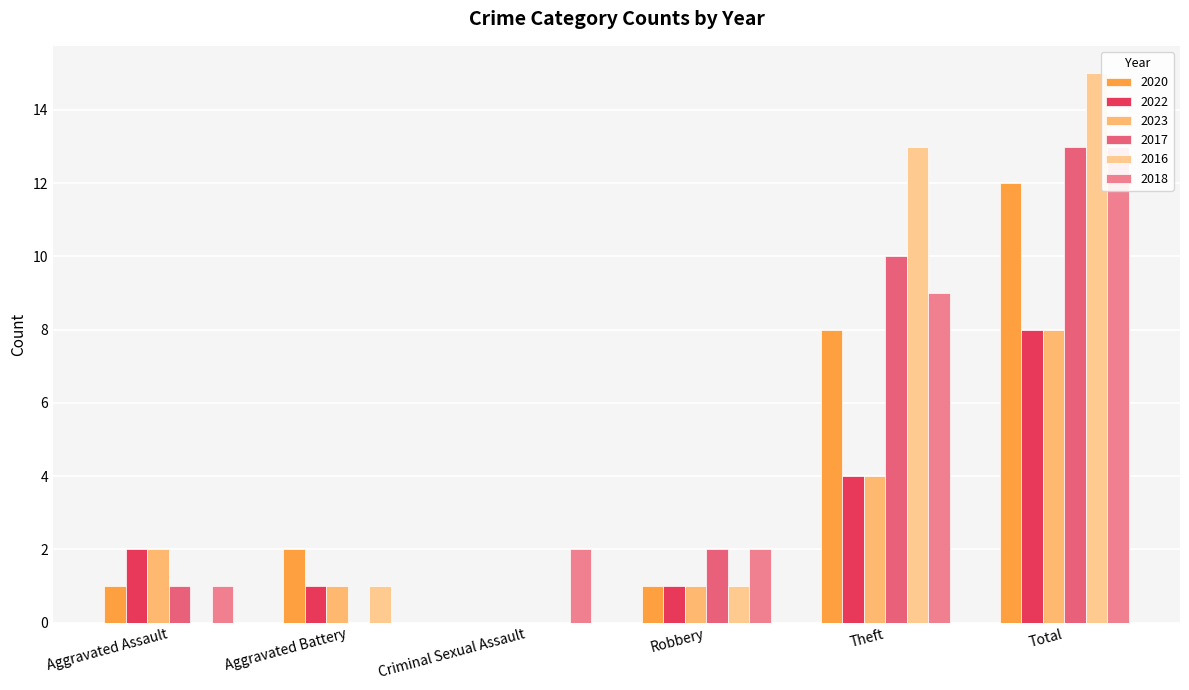

Where is 2018 nearest to the value 6?

Theft